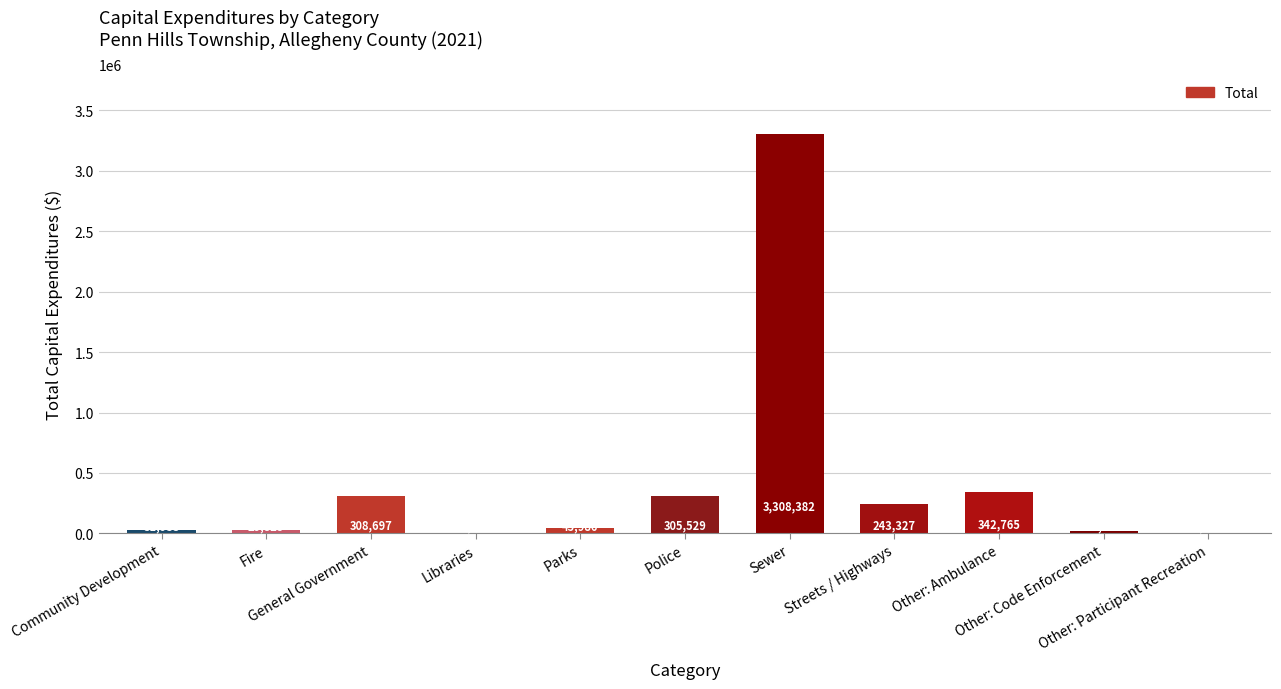

Are the bars grouped side by side (vs. stacked)?

No